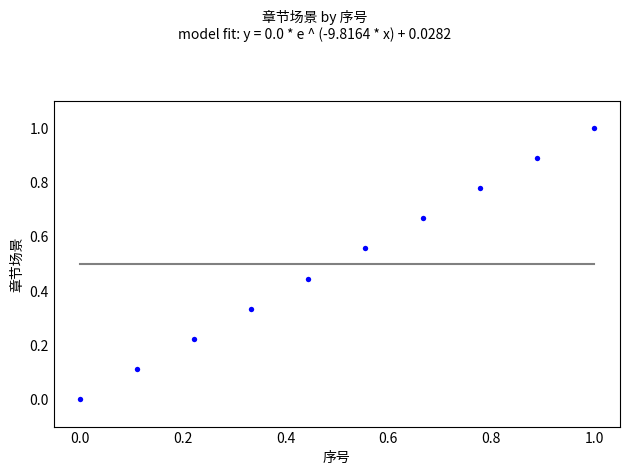

What is the range of Y values (max minus min)?

1.0